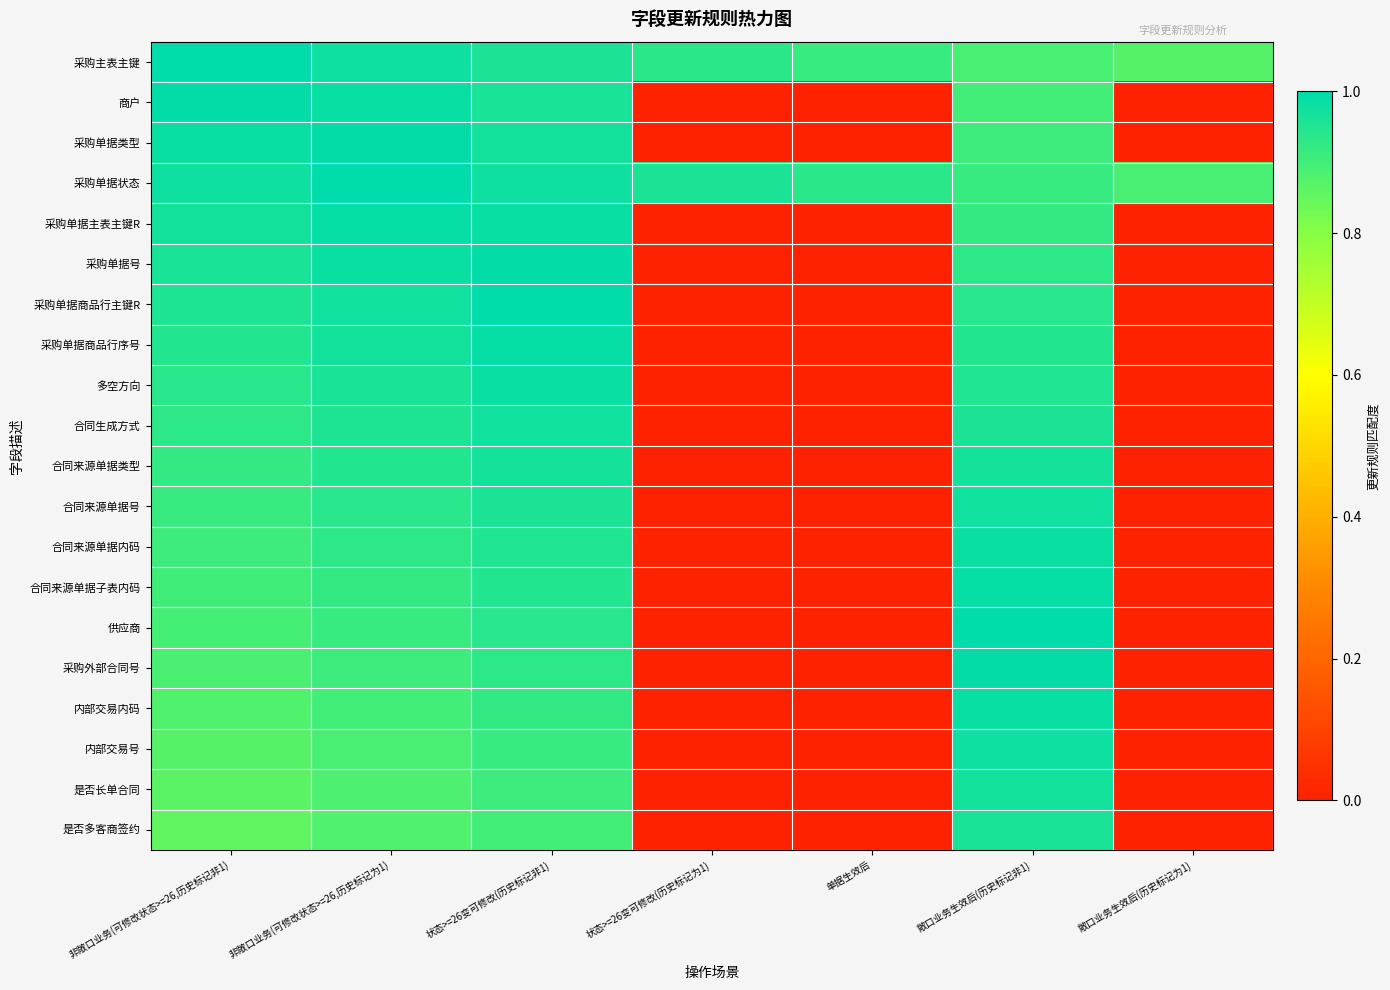

What is the total value across all series at 敞口业务生效后(历史标记为1)?

1.8